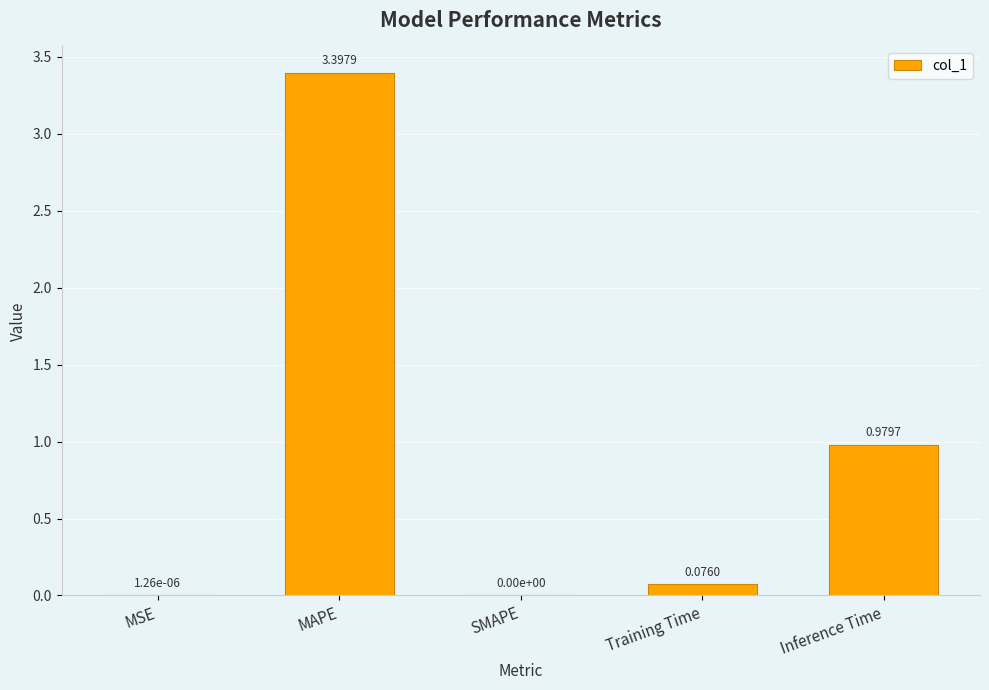

What is the sum of all values?

4.5